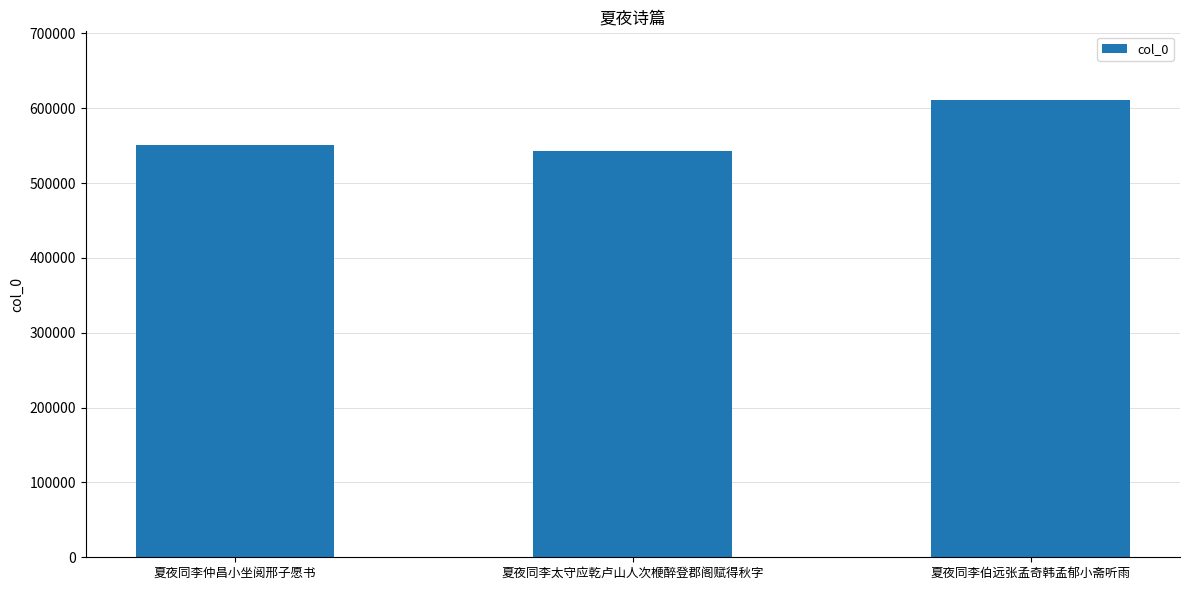

Is it true that the value at 夏夜同李仲昌小坐阅邢子愿书 is 550156?

True